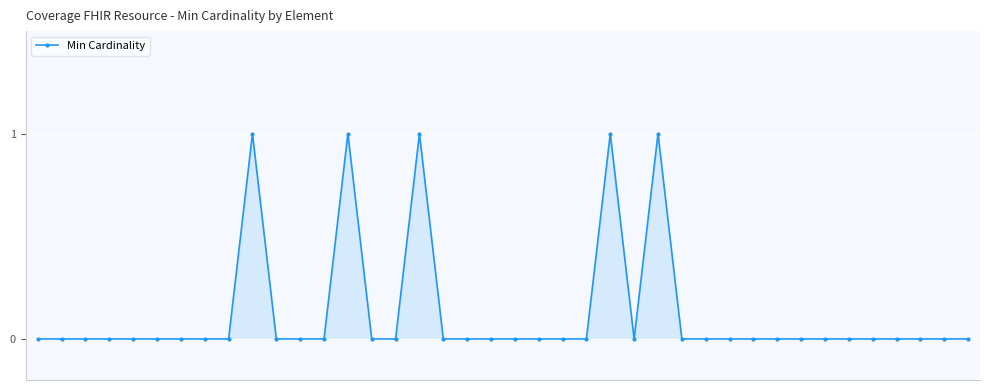

Reading left to right, transcribe all the data shown in this chart.

0	0	0	0	0	0	0	0	0	1	0	0	0	1	0	0	1	0	0	0	0	0	0	0	1	0	1	0	0	0	0	0	0	0	0	0	0	0	0	0